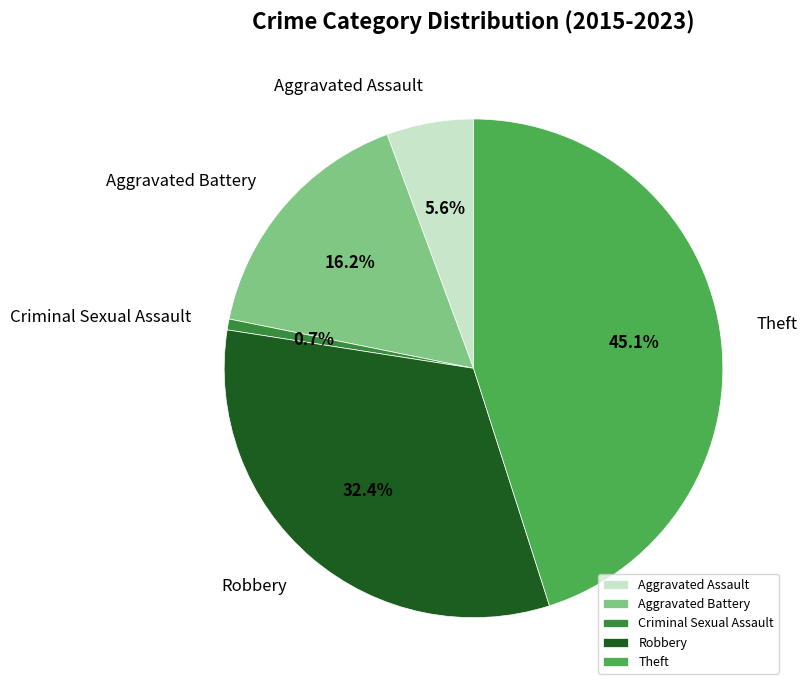

To the nearest percent, what is the difference between the largest and smallest slice percentages?

44%